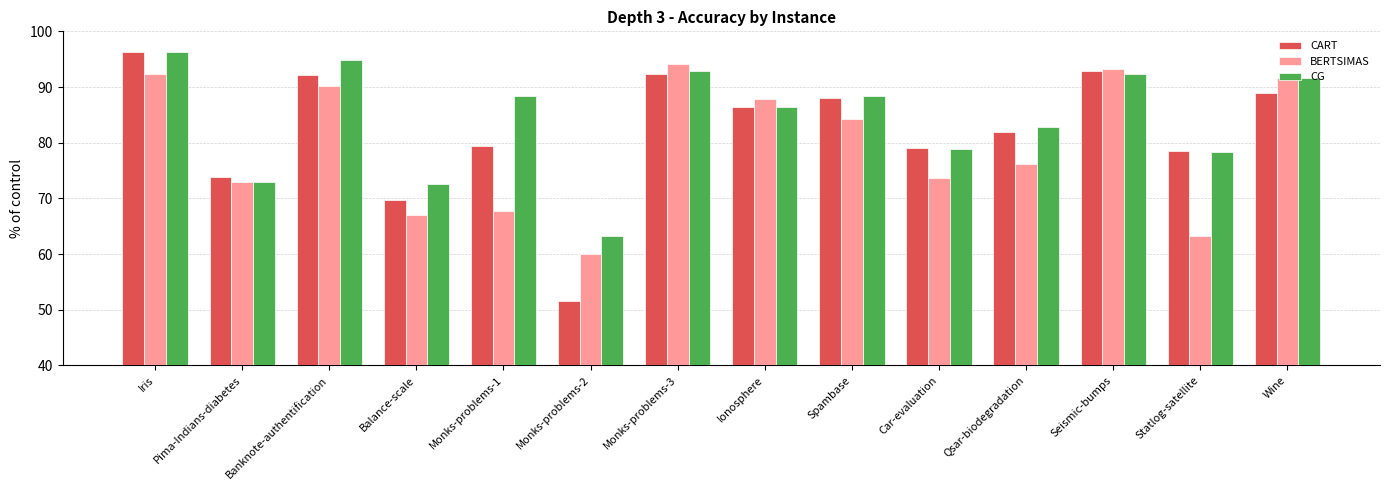

Rank the series by their average value, from lowest to highest.

BERTSIMAS, CART, CG